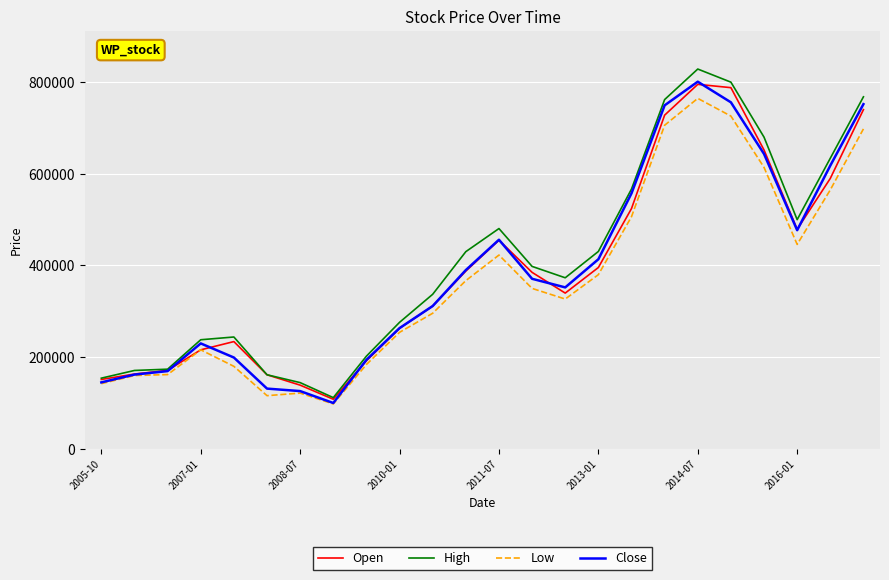

Which series has the widest spread of values?

High